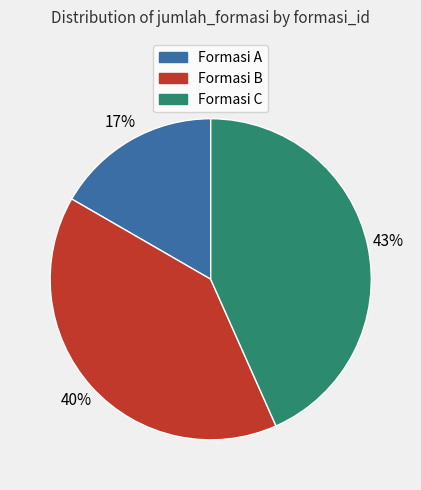

Does any single category account for the majority?

No